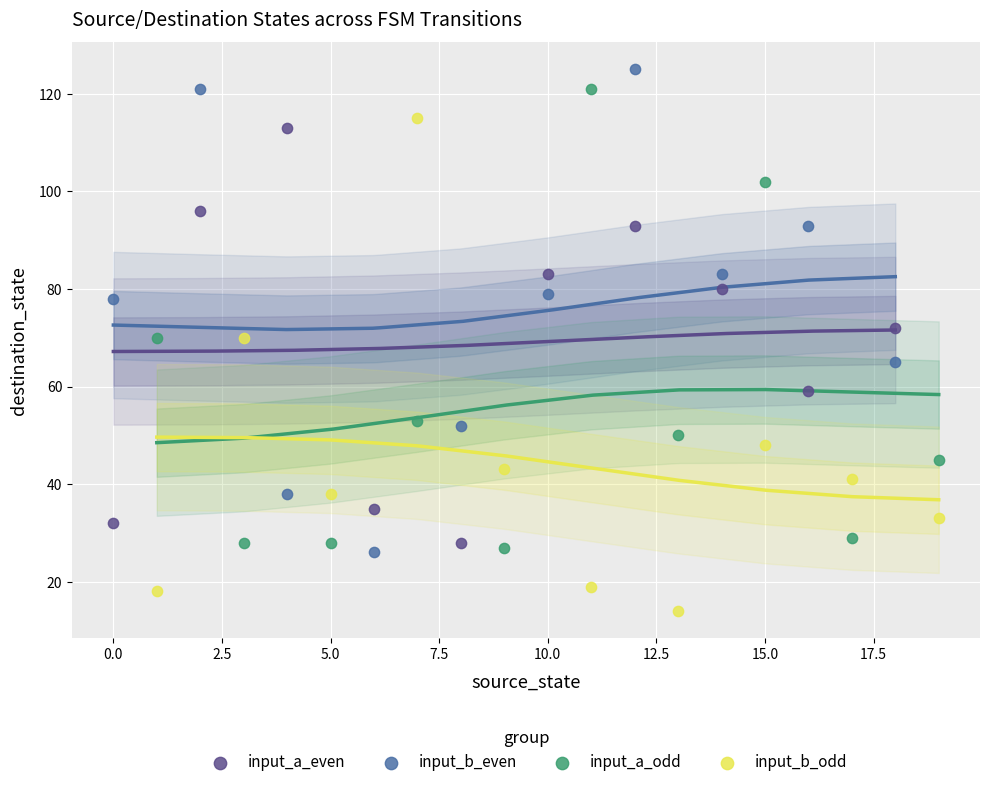

Which series reaches the minimum Y coordinate?

input_b_odd